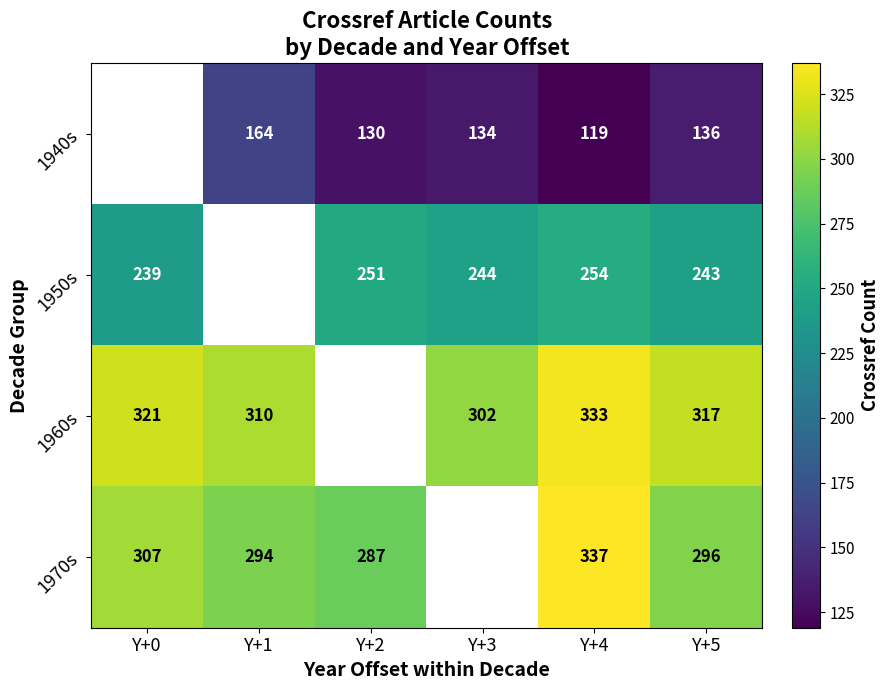

True or false: 1940s has a value of 79 at Y+2.

False